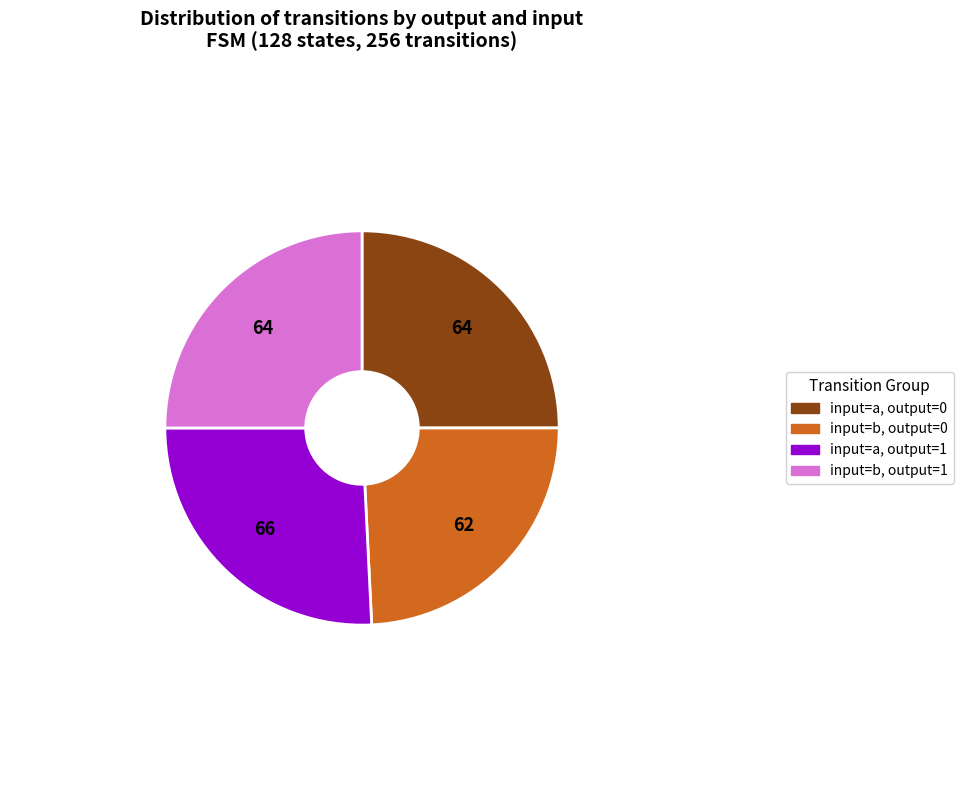

Is it true that input=a, output=0 is 25% of the pie?

True